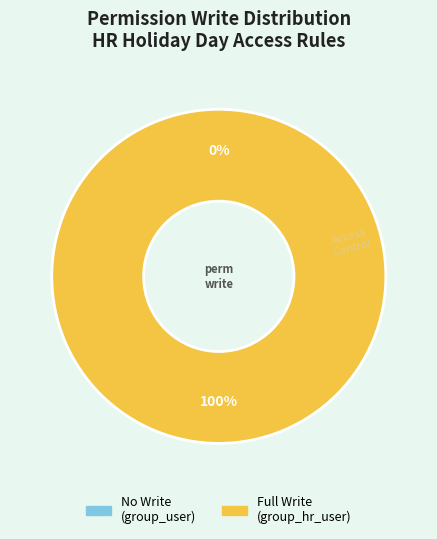

True or false: access_hr_holiday_day_hr_usr accounts for 91% of the total.

False